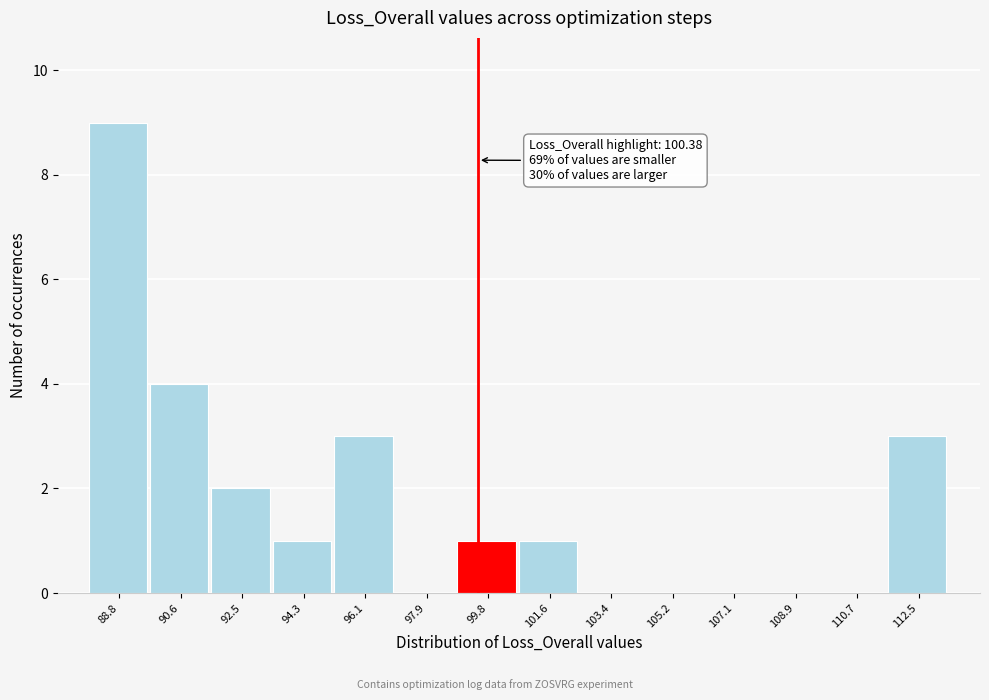

Reading right to left, transcribe all the data shown in this chart.

112.5=3	110.7=0	108.9=0	107.1=0	105.2=0	103.4=0	101.6=1	99.8=1	97.9=0	96.1=3	94.3=1	92.5=2	90.6=4	88.8=9